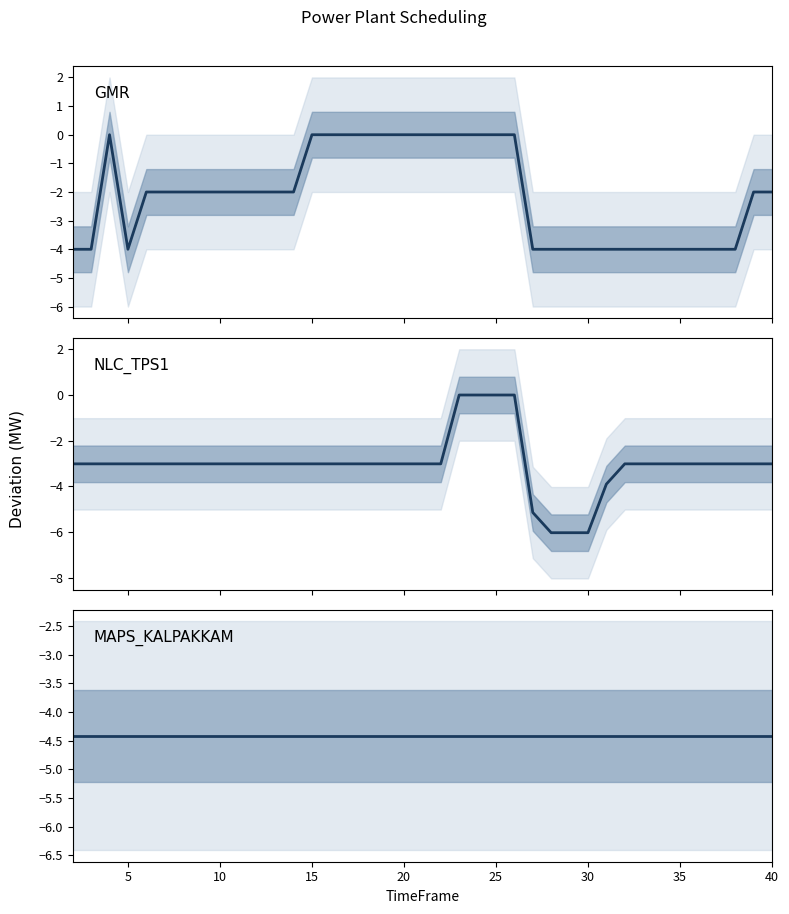

What is the average value of the MAPS_KALPAKKAM series?

-4.4